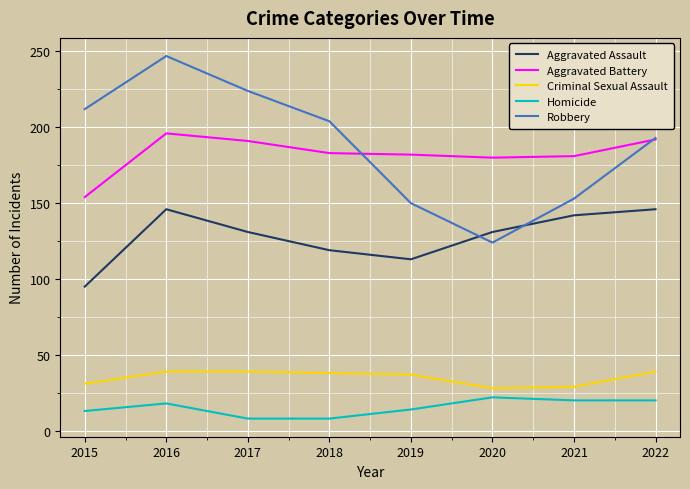

Does the chart display data point markers on the line(s)?

No